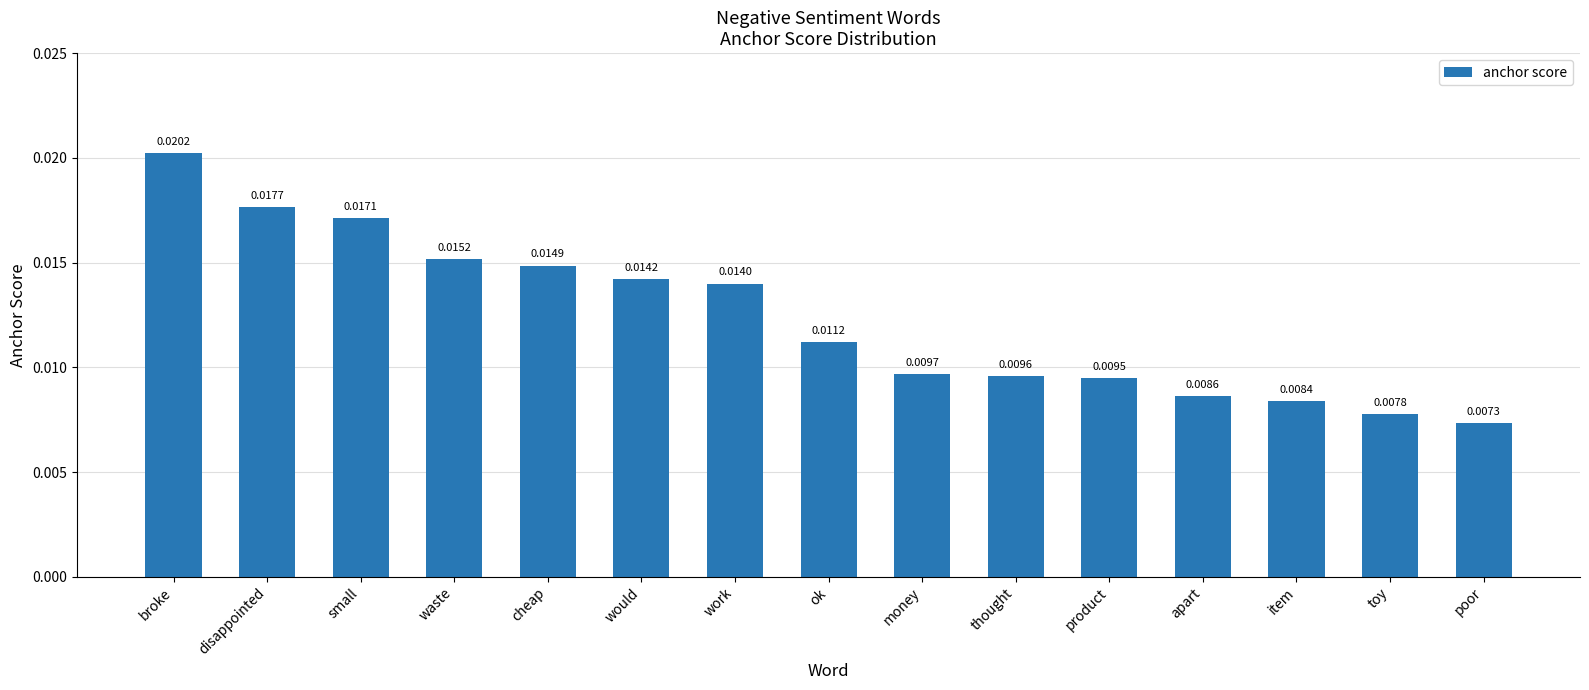

Are the bars grouped side by side (vs. stacked)?

No